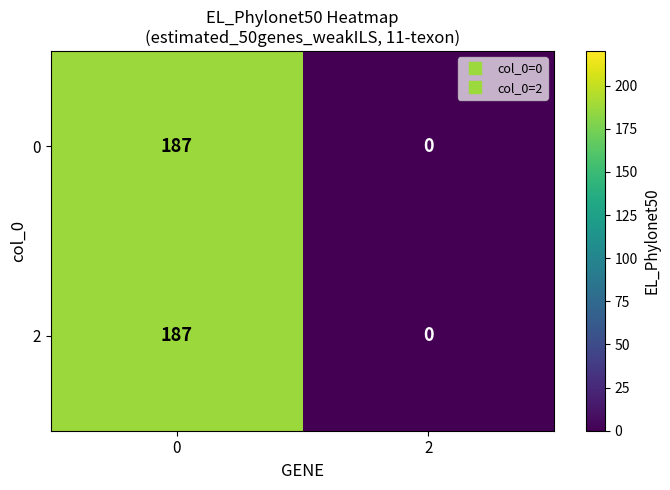

How many values in 0 are above zero?

1